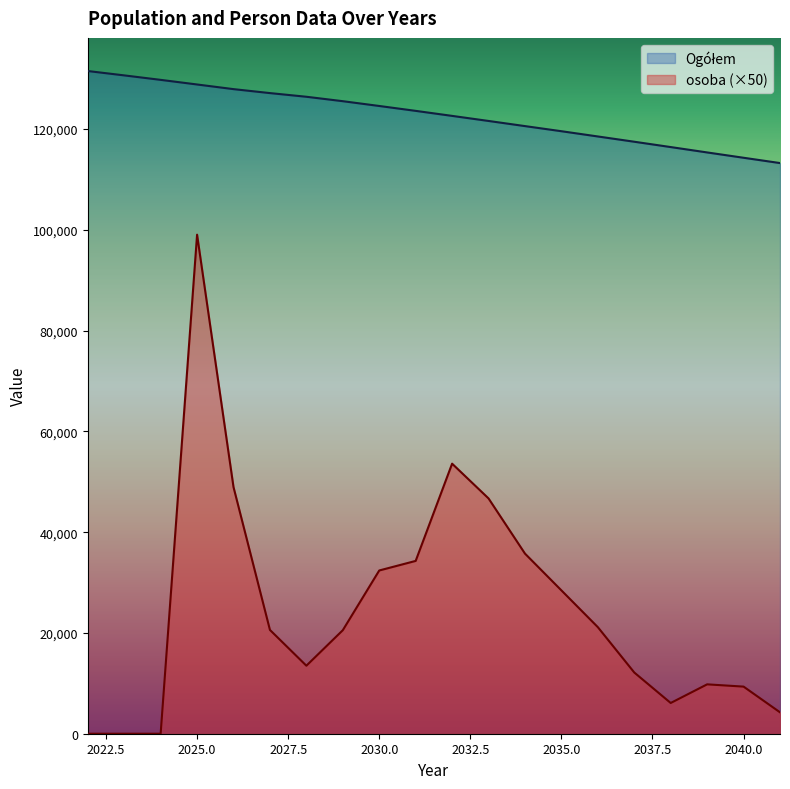

Rank the series by their maximum value, from lowest to highest.

osoba, Ogółem